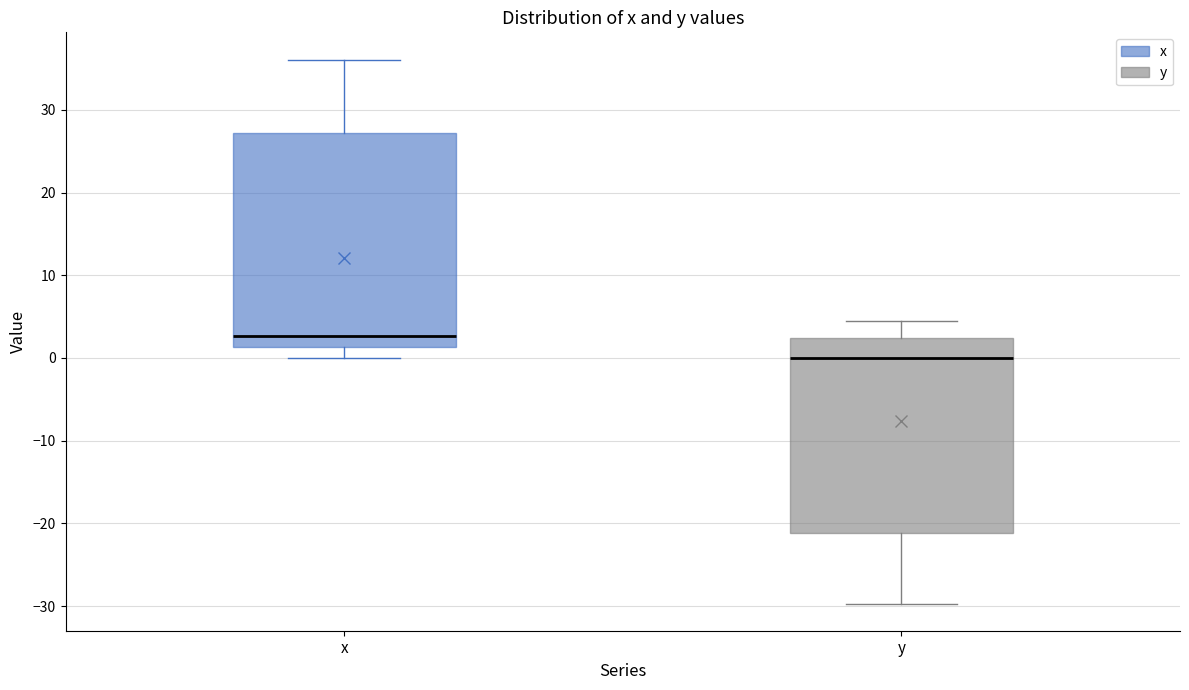

Where is the lower edge of the box for y on the y-axis? The values are not printed on the chart, so give them approximately, as read against the axis.

-21